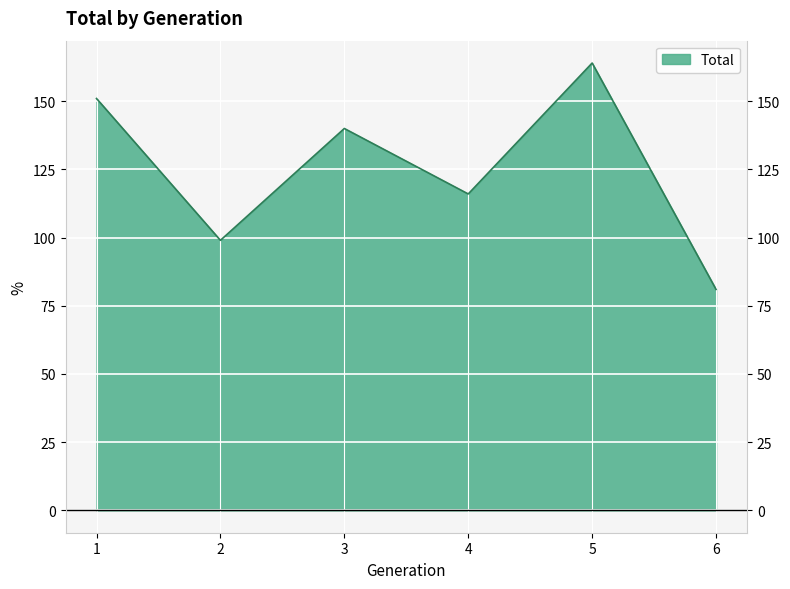

What is the value of the 1st point from the left?

151